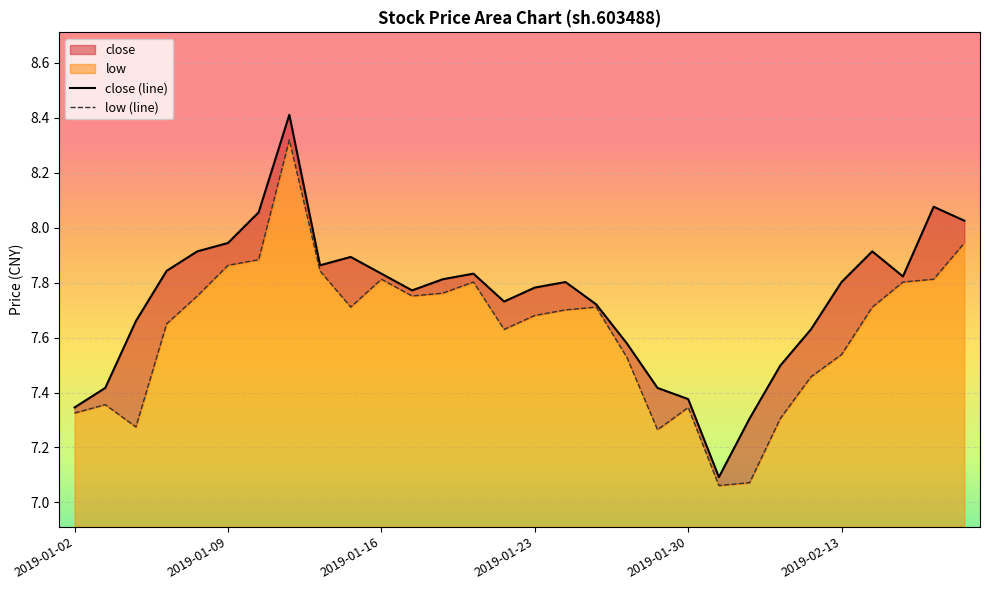

What is the difference between the maximum and minimum values in the close (line) series?

1.3